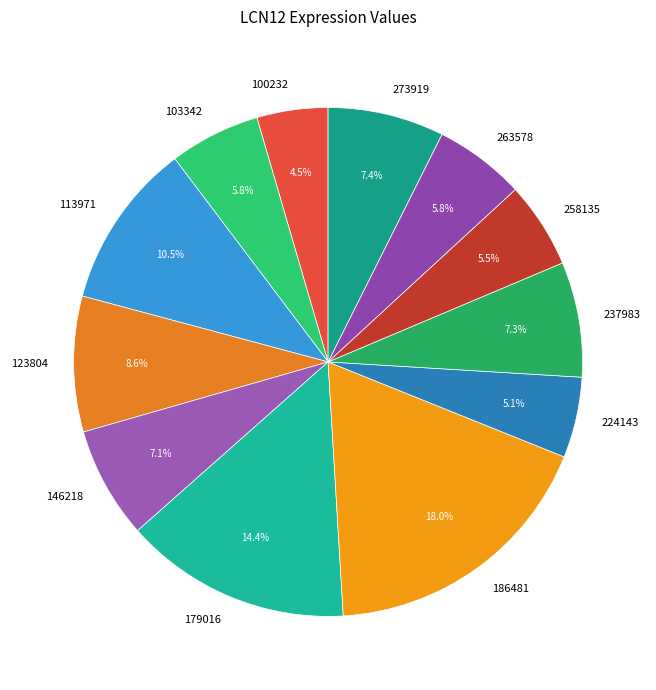

Which category has the biggest portion of the pie?

186481